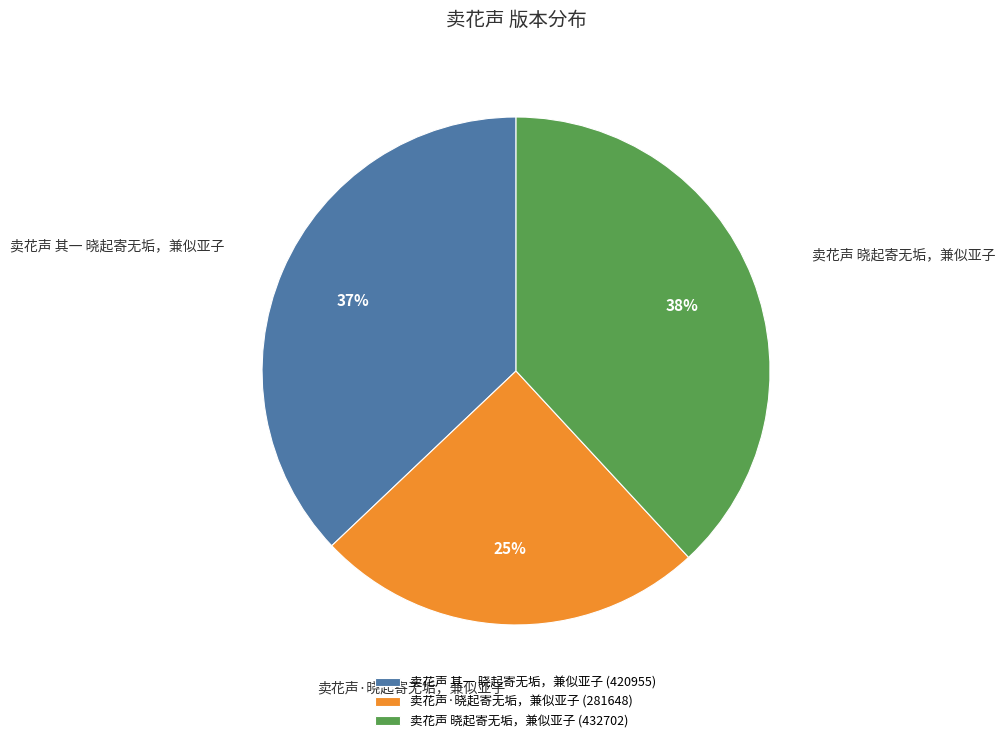

Count the number of slices in the pie.

3